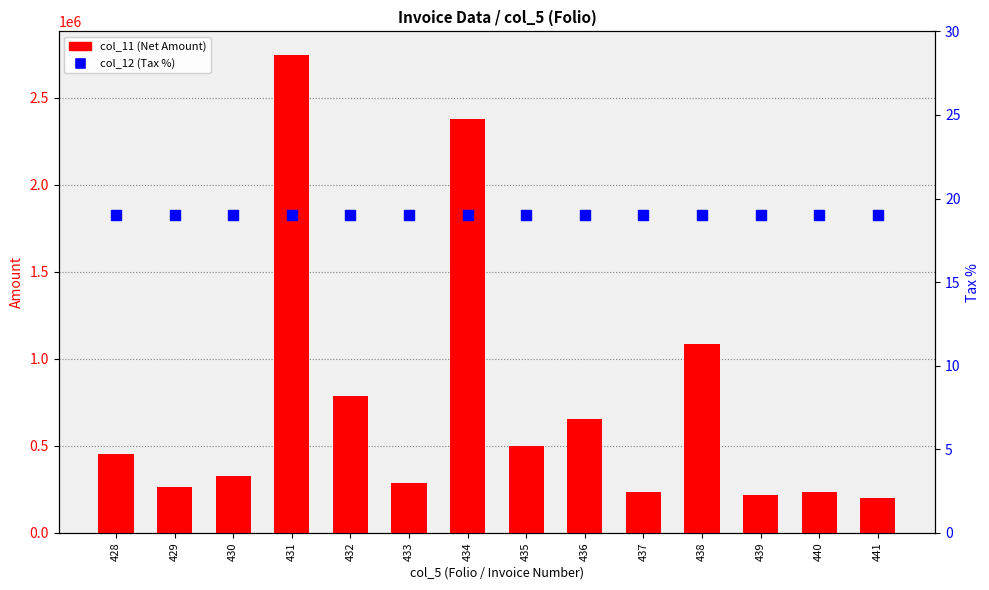

Which series has the largest total across all categories?

col_11 (Net Amount)